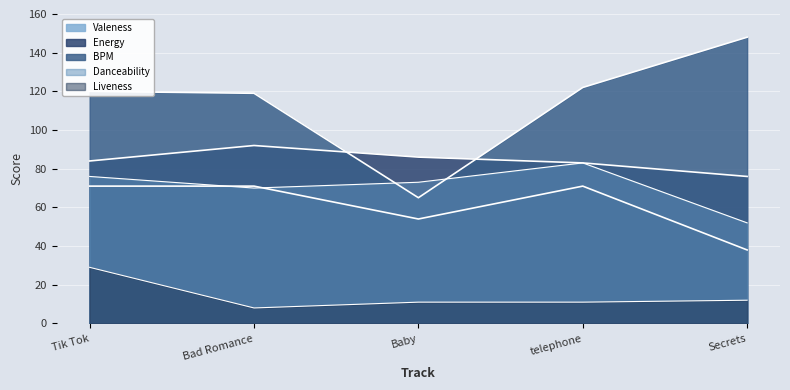

True or false: Energy has a value of 76 at Secrets.

True